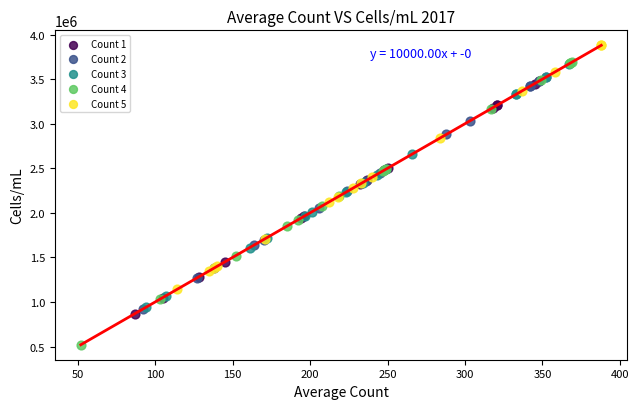

Which series has the largest Y range (max minus min)?

Count 4